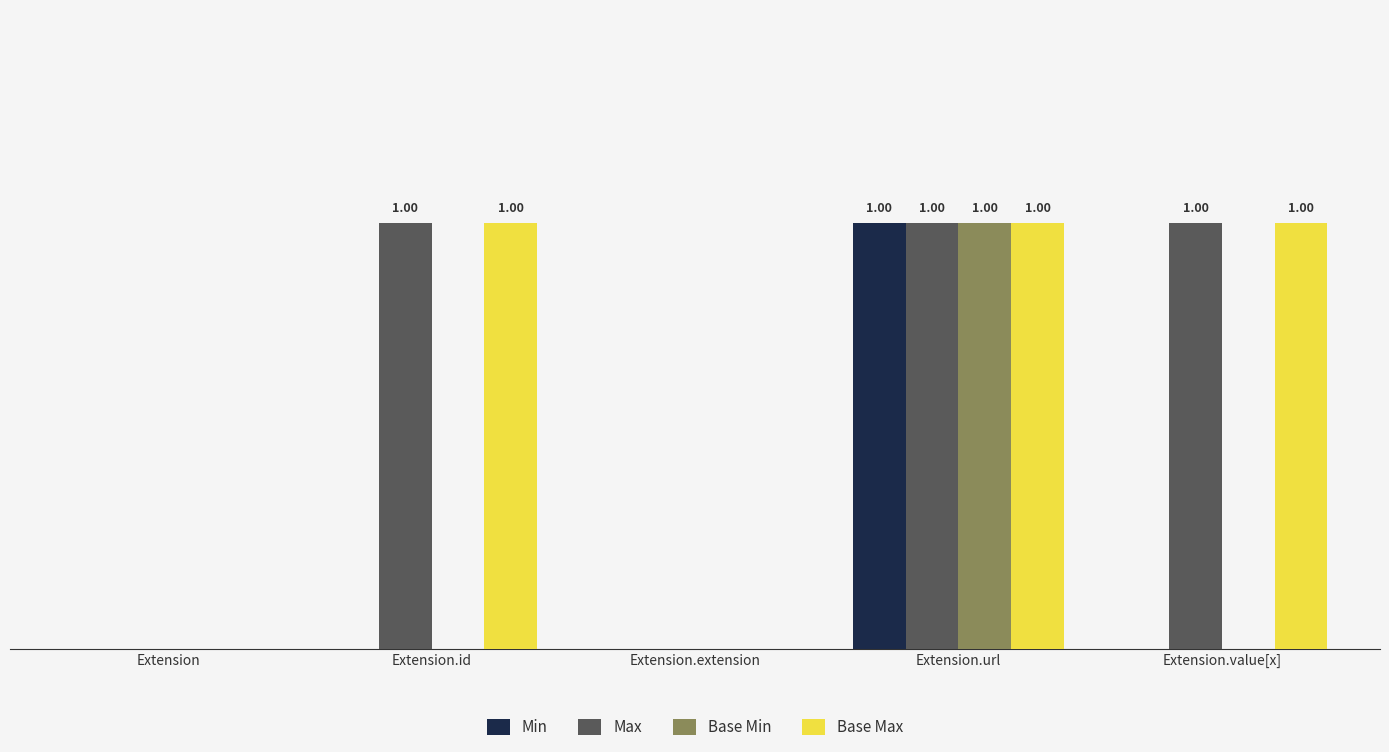

Where is Base Max nearest to the value 0?

Extension